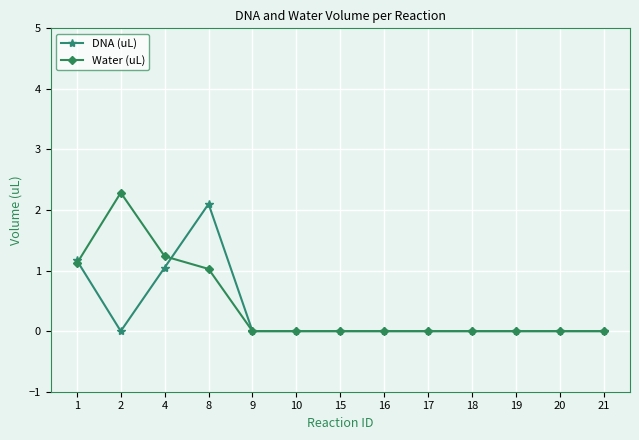

Which category has the highest value in the DNA (uL) series?

8